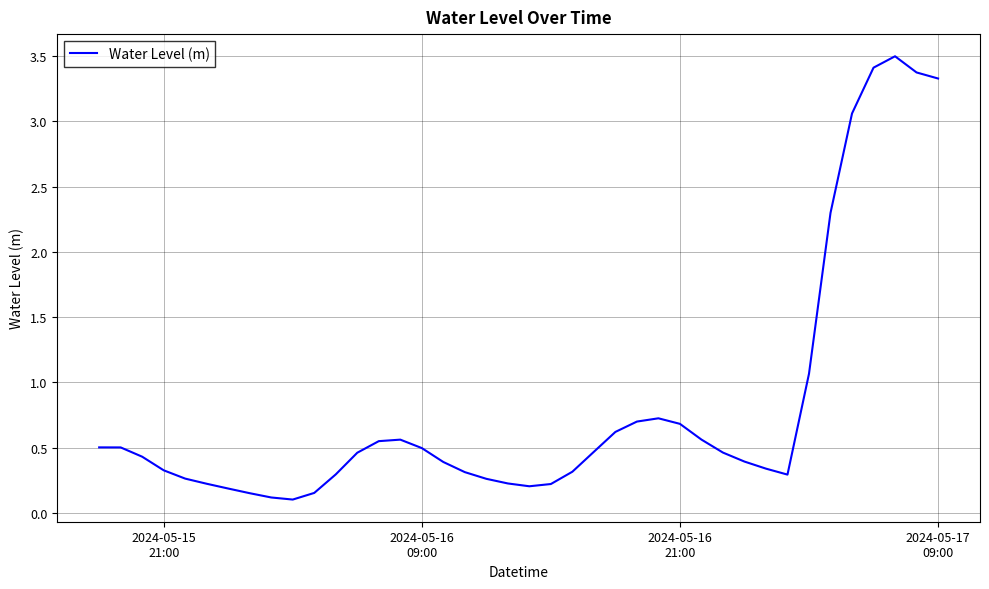

What is the difference between the maximum and minimum values?

3.4